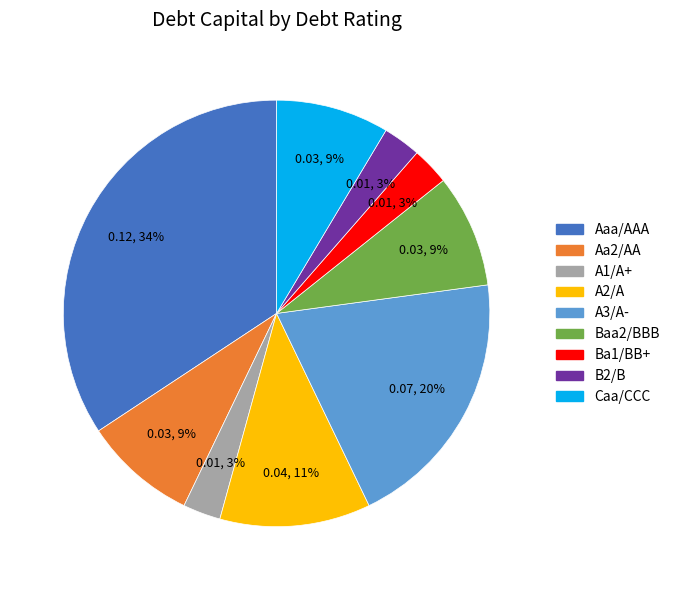

What is the largest slice in the pie chart?

Aaa/AAA